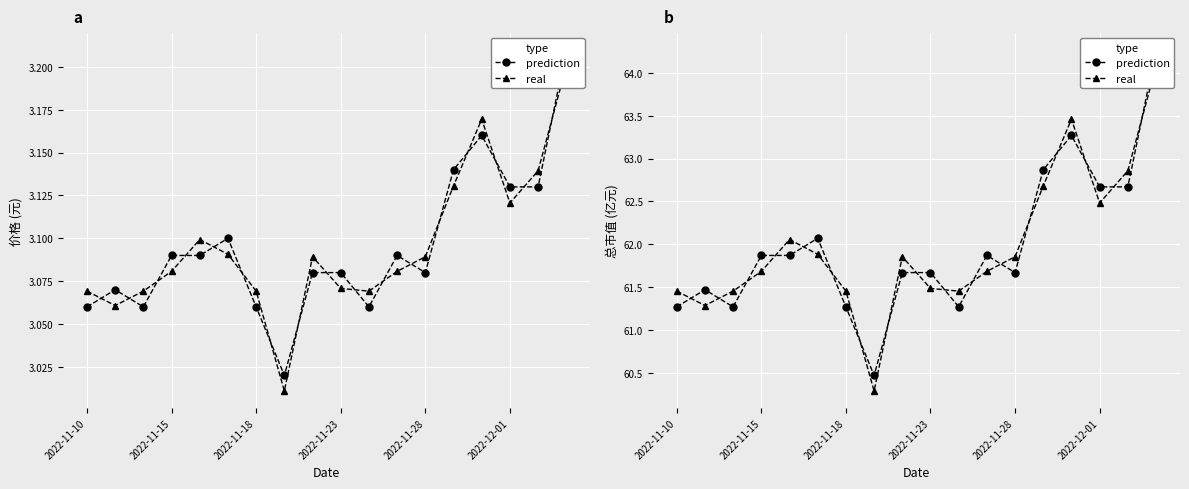

How many lines are shown in the chart?

2